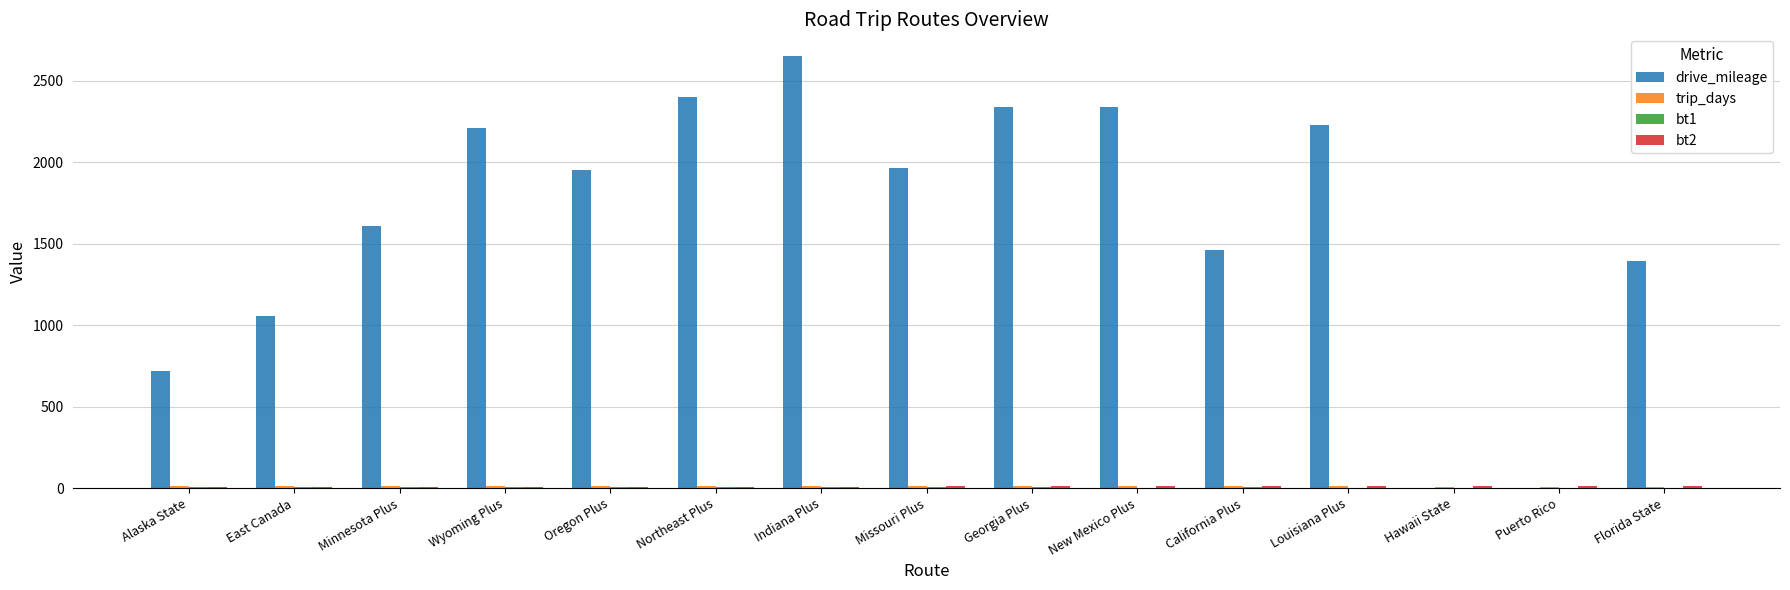

At which category is the sum across all series the highest?

Indiana Plus